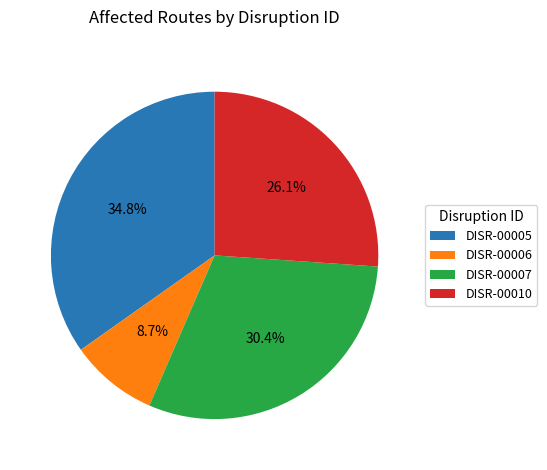

Is there any slice that represents more than half of the pie?

No